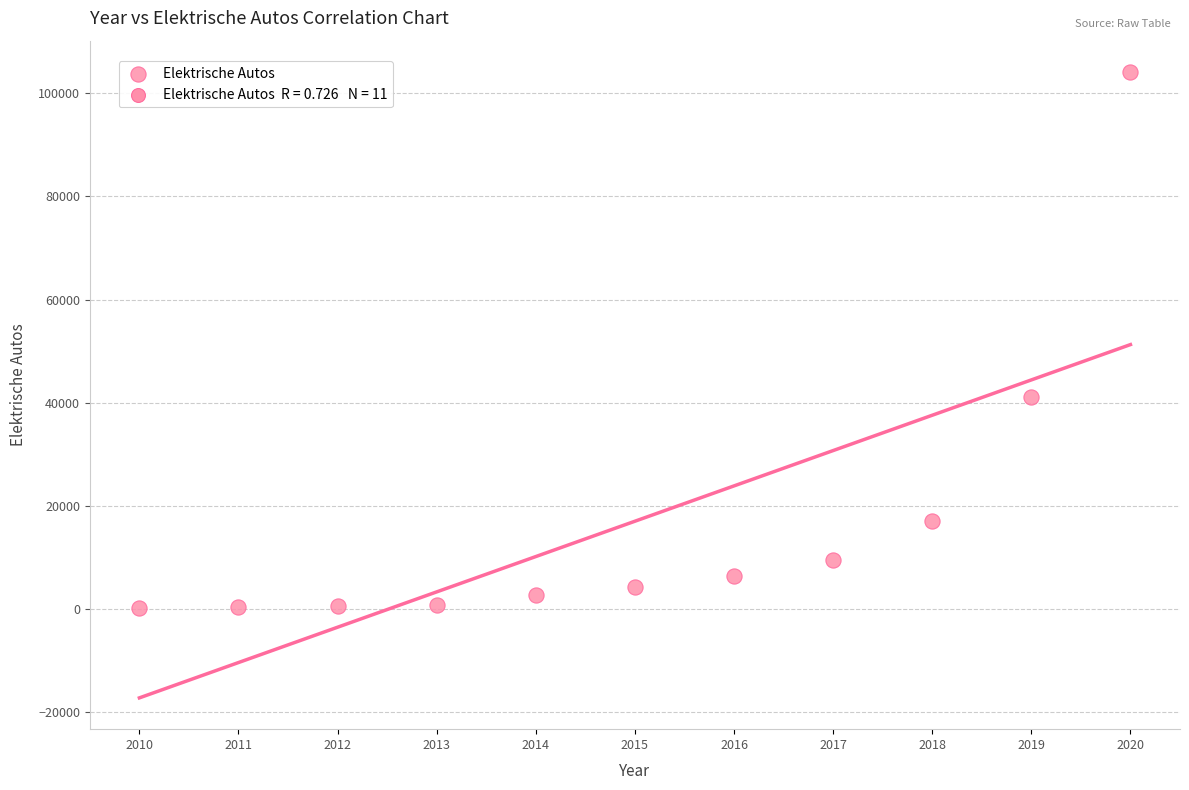

What is the range of X values (max minus min)?

10